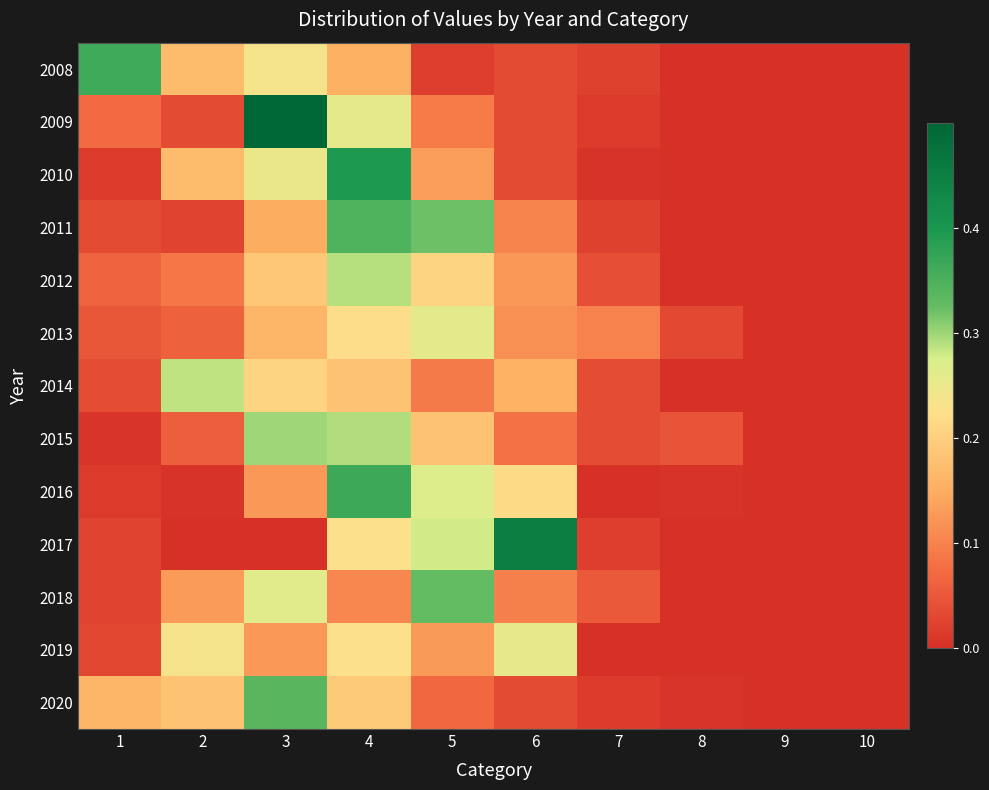

What is the difference between the highest and lowest values at 2?

0.3